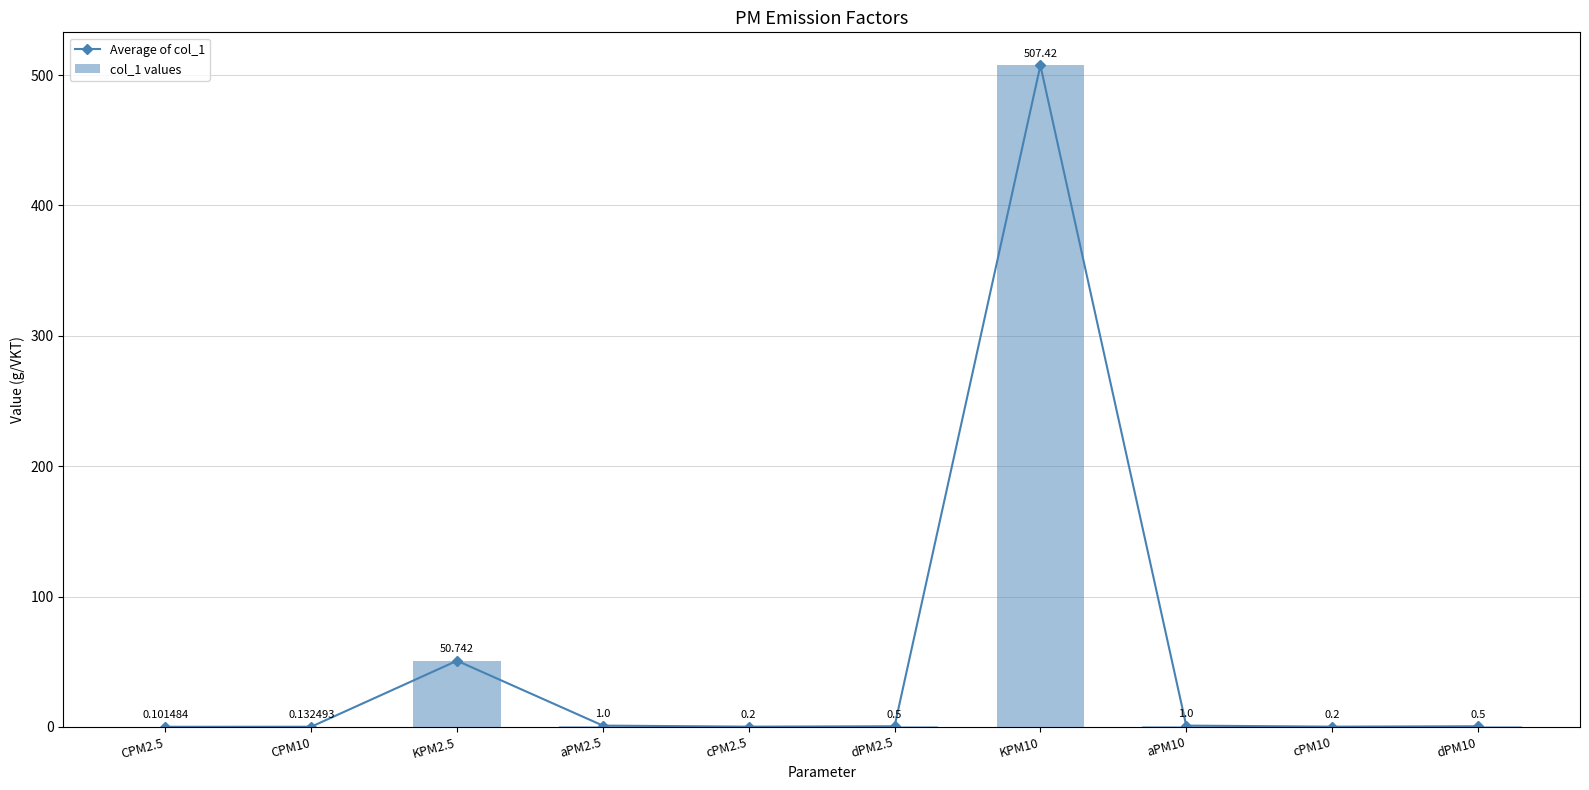

At which category is the sum across all series the highest?

KPM10